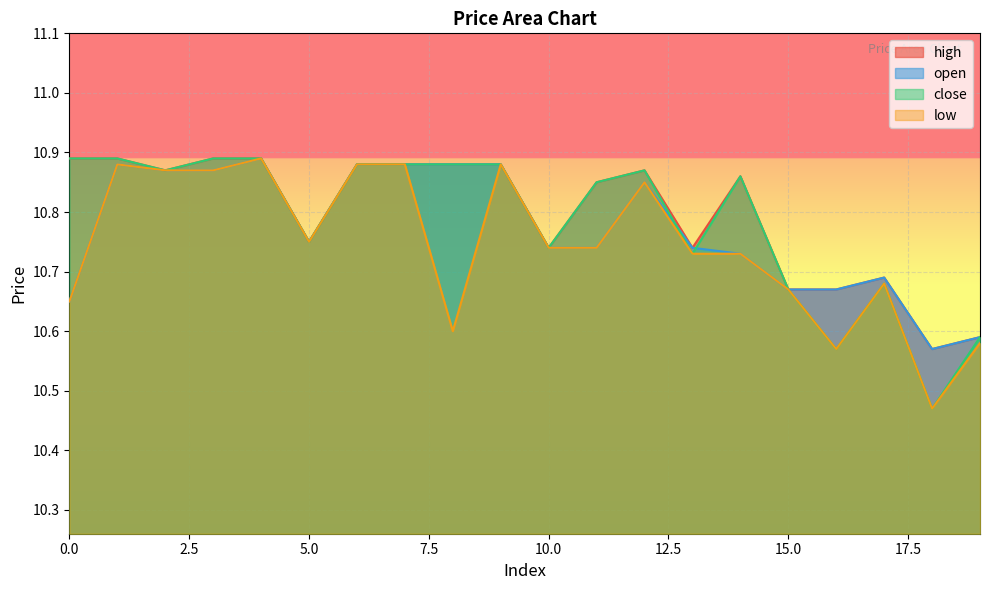

What is the difference between the maximum and second lowest values in the close series?

0.3